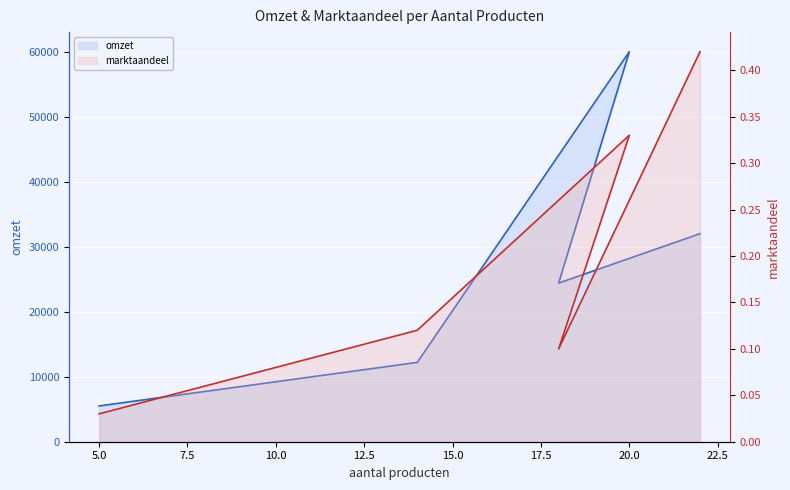

Between 2.5 and 5.0, which is larger?

5.0